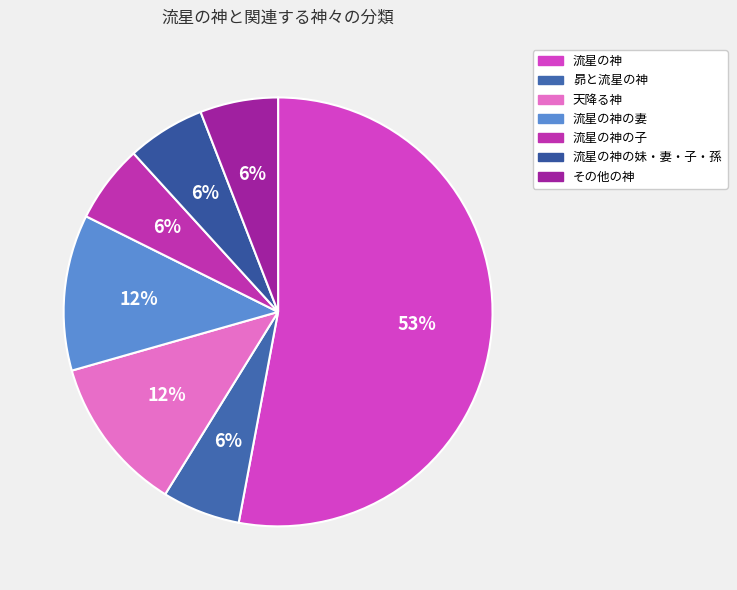

What is the ratio of the value at その他の神 to the value at 流星の神の子?

1.0